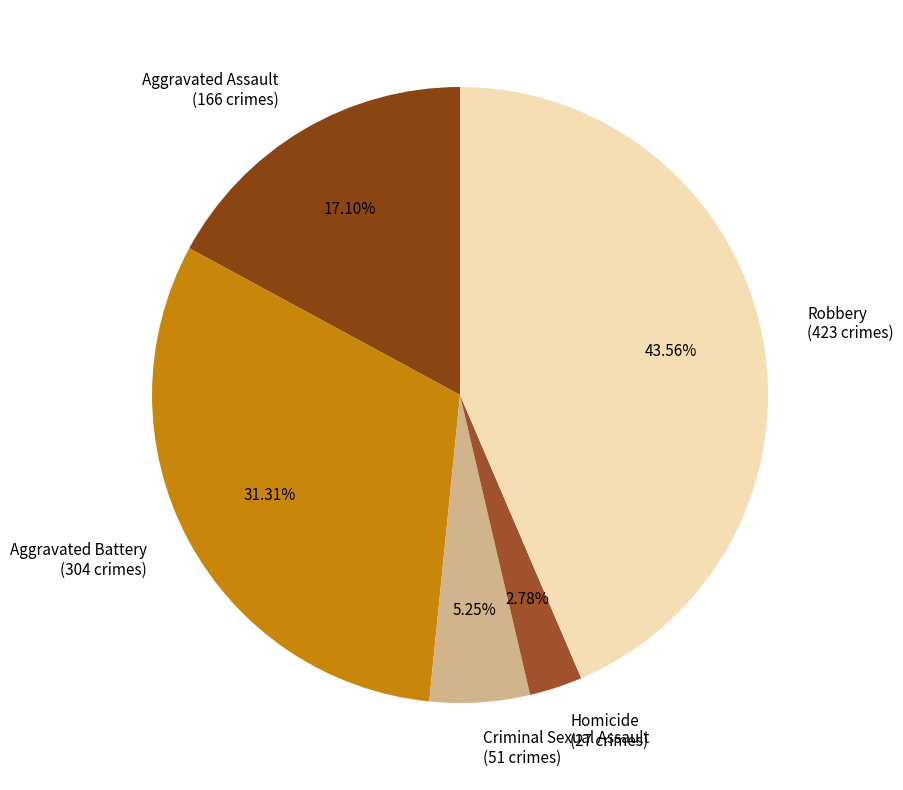

What is the smallest slice in the pie chart?

Homicide